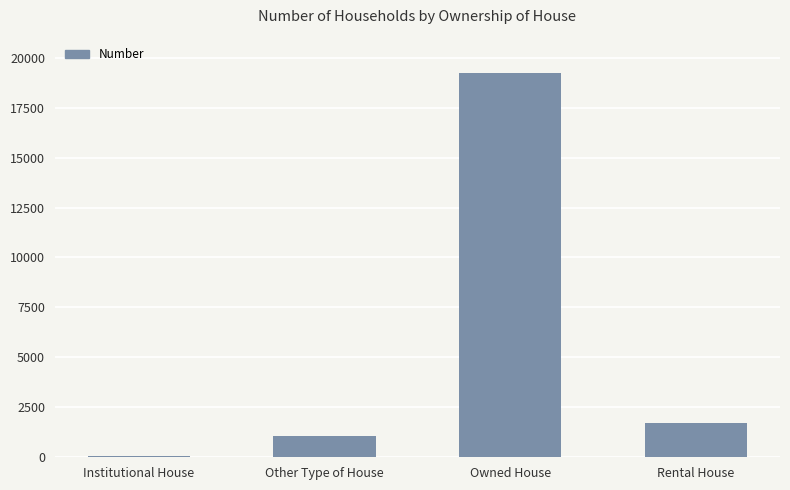

What is the difference between the values at Owned House and Rental House?

17557